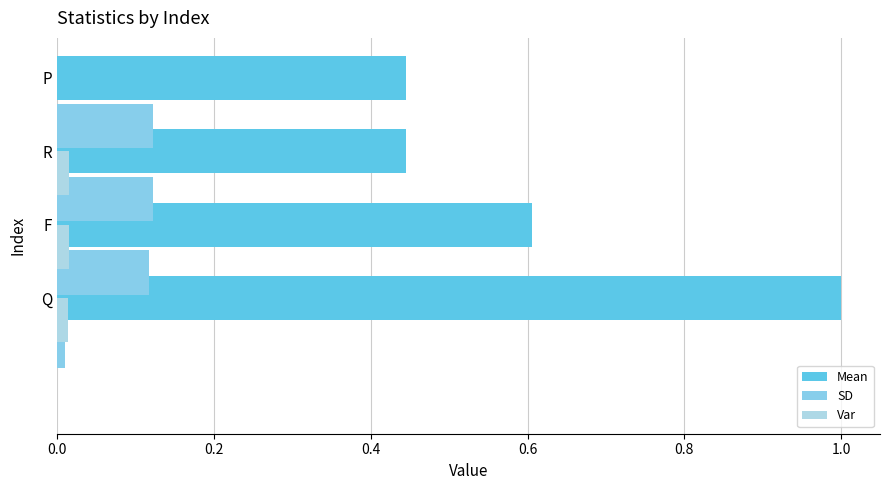

Reading left to right, transcribe all the data shown in this chart.

Mean: 1.0	0.6	0.4	0.4
SD: 0.0	0.1	0.1	0.1
Var: 0.0	0.0	0.0	0.0